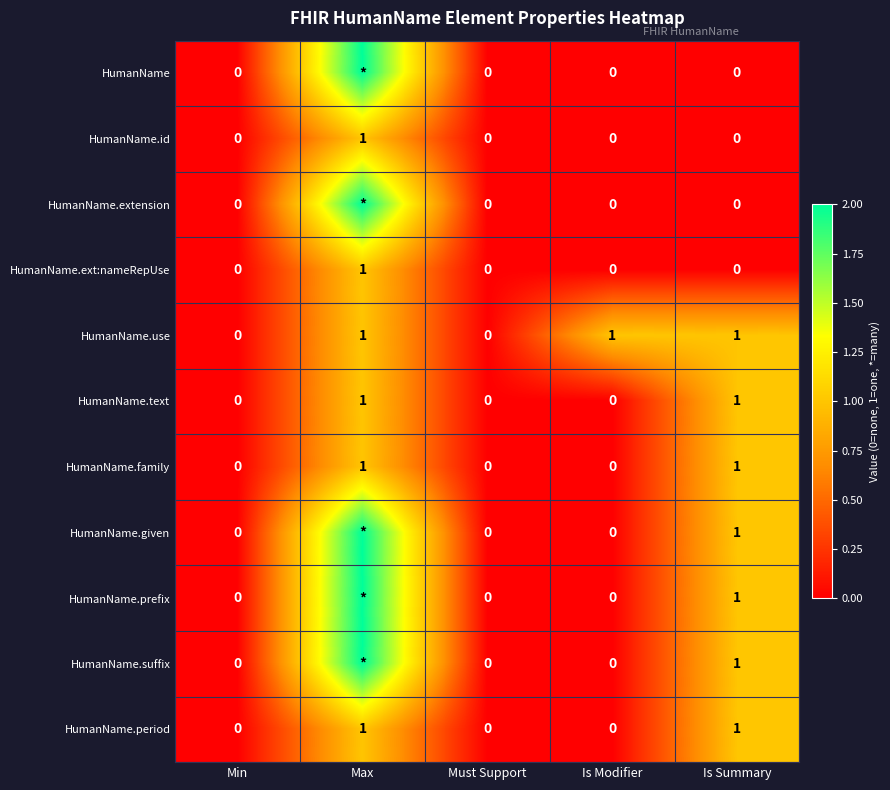

Count the HumanName.ext:nameRepUse values in the range 0 to 1.

5